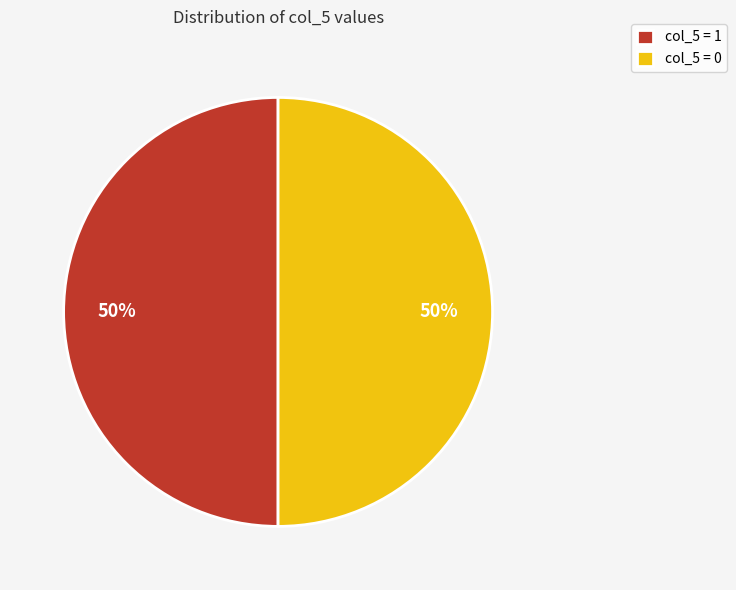

To the nearest percent, what is the average slice percentage?

50%